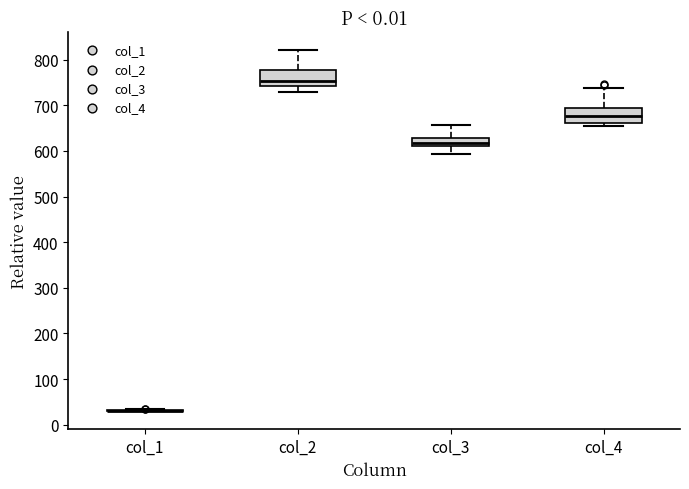

Where is the upper edge of the box for col_4 on the y-axis? The values are not printed on the chart, so give them approximately, as read against the axis.

690